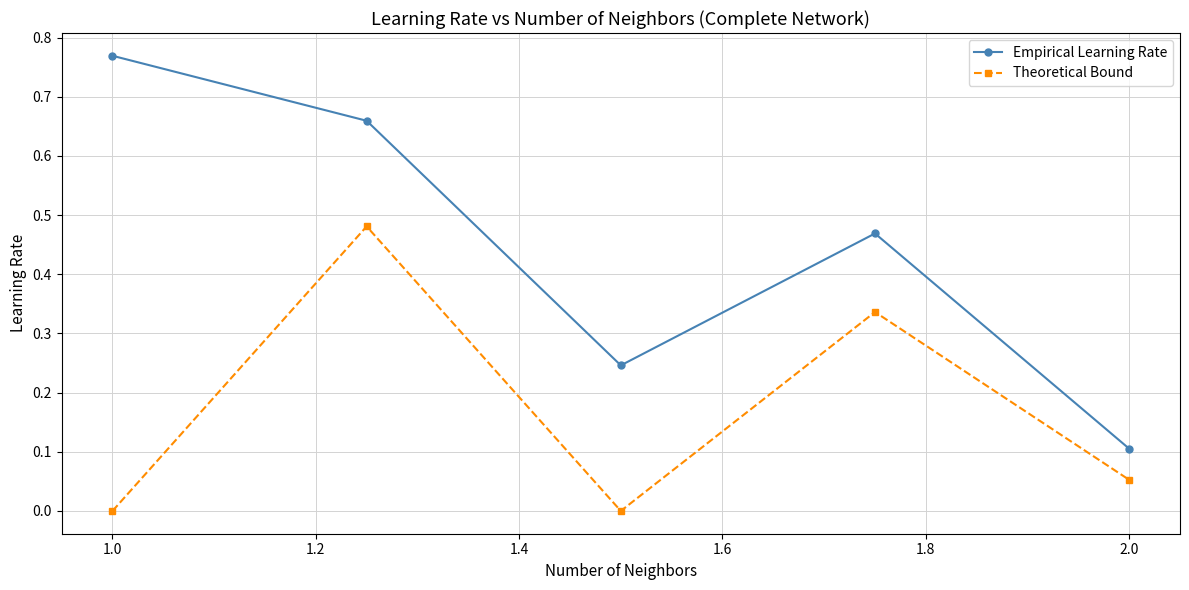

Does the chart have visible grid lines?

Yes